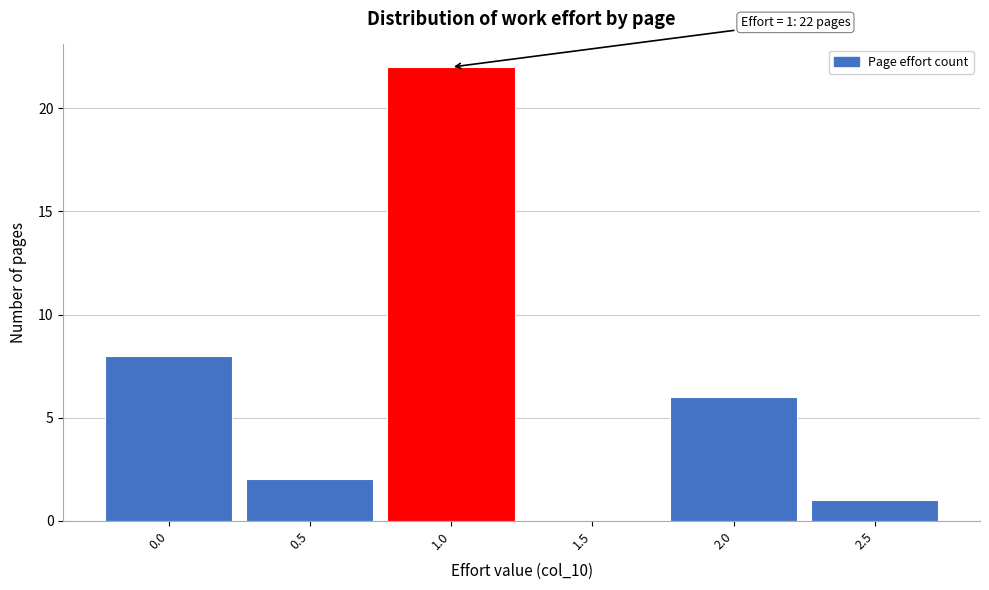

Reading right to left, list all the values displayed in this chart.

2.5=1	2.0=6	1.5=0	1.0=22	0.5=2	0.0=8